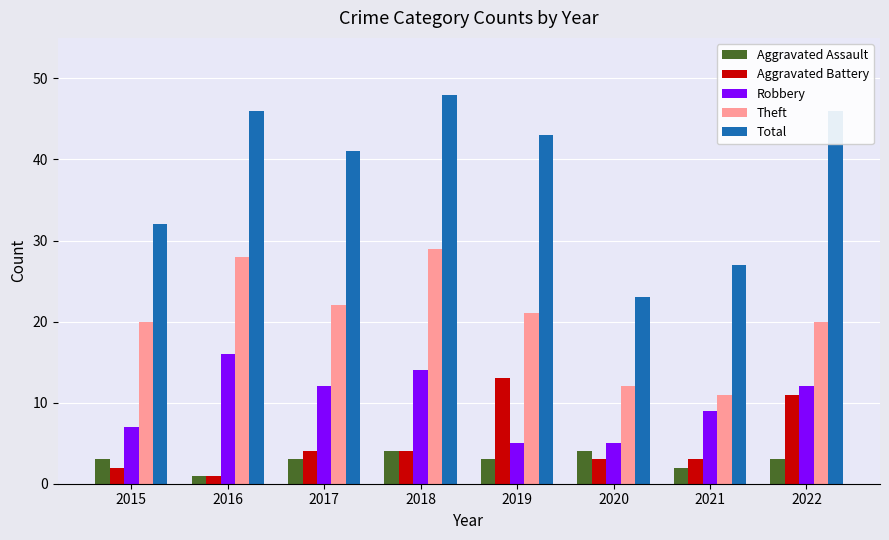

How many groups of bars are there?

8